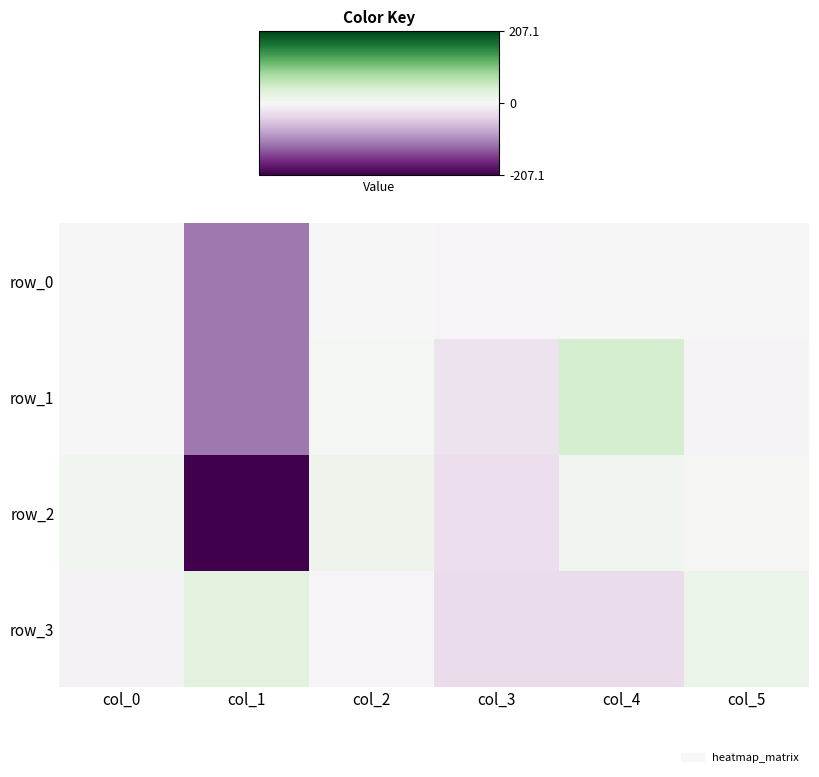

How many values in the row_0 series are below 0?

3